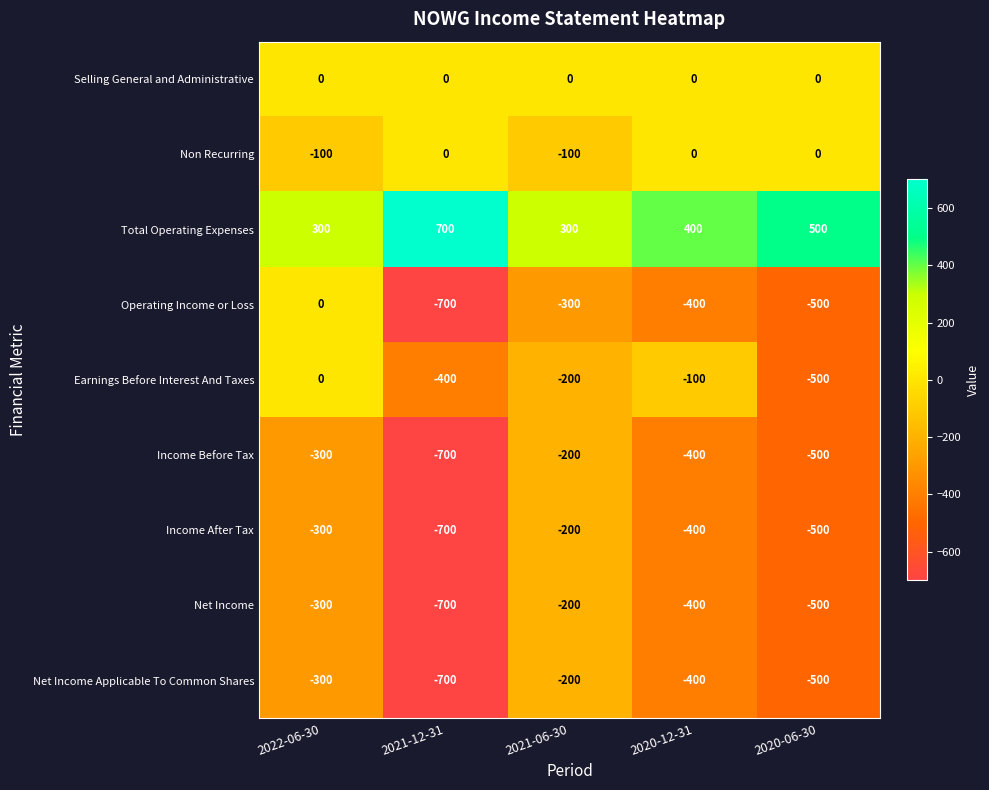

Which series has the largest total across all categories?

Total Operating Expenses